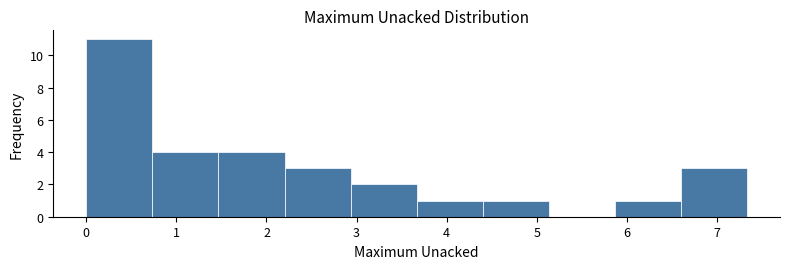

Reading left to right, list every bar in this chart as the range it spans on the x-axis followed by its height. Neither the bar edges nor the heights are printed on the chart, so give them approximately, as read against the axes.

0.0 to 0.7: 11
0.7 to 1.5: 4
1.5 to 2.2: 4
2.2 to 2.9: 3
2.9 to 3.7: 2
3.7 to 4.4: 1
4.4 to 5.1: 1
5.1 to 5.9: 0
5.9 to 6.6: 1
6.6 to 7.3: 3